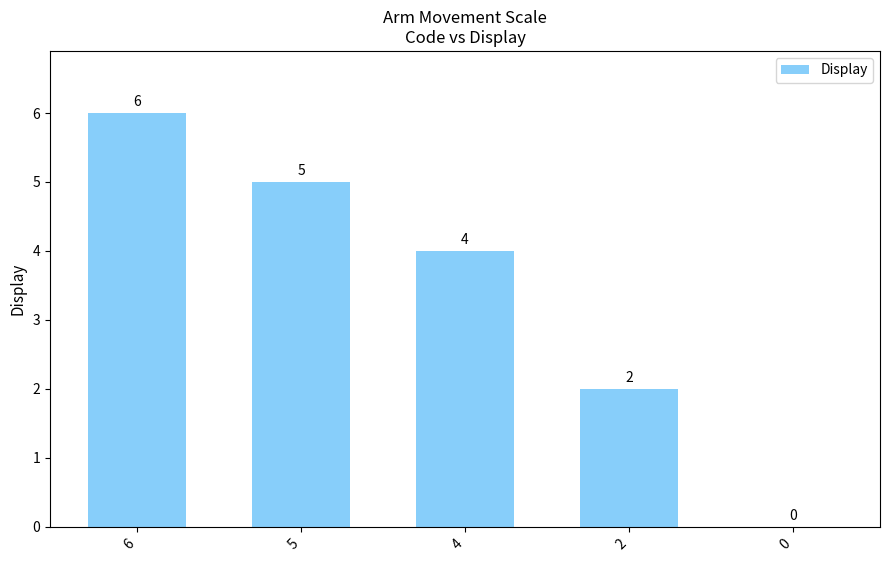

The chart shows a value of 5 at 5. True or false?

True